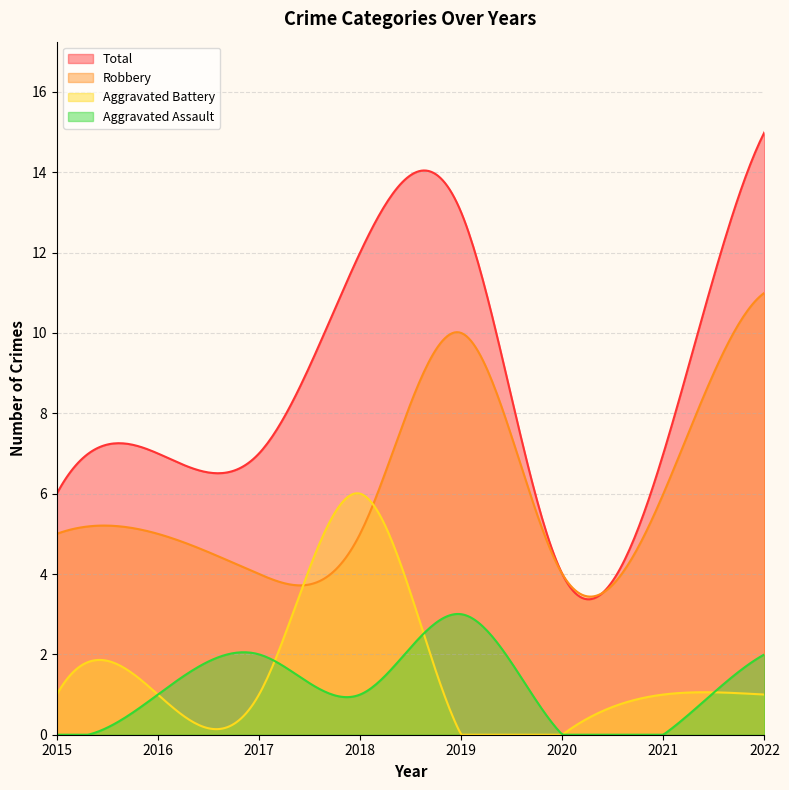

True or false: Total and Robbery intersect in this chart.

False